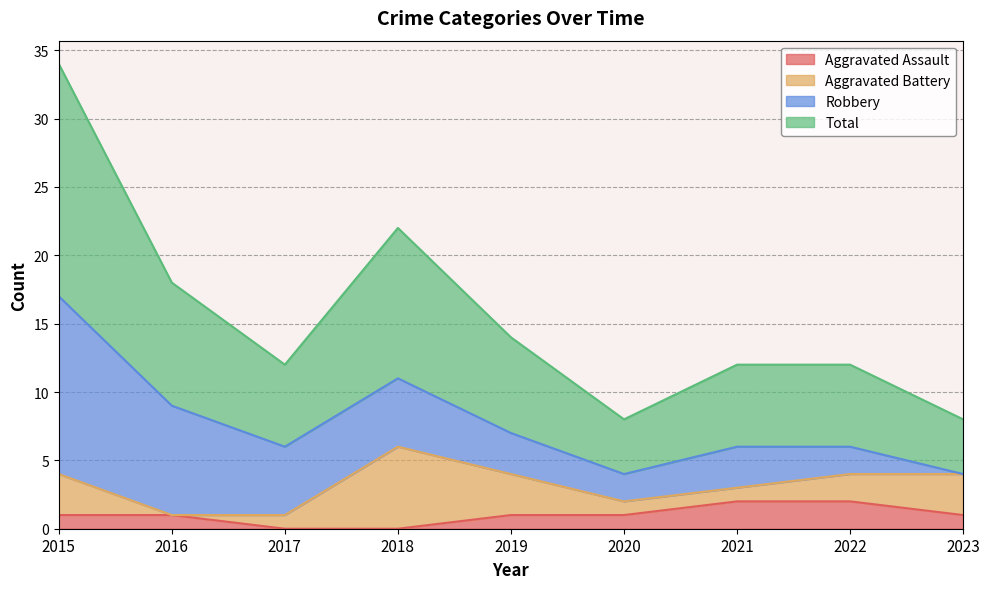

What is the value of the Total point at the 5th from the left?

7